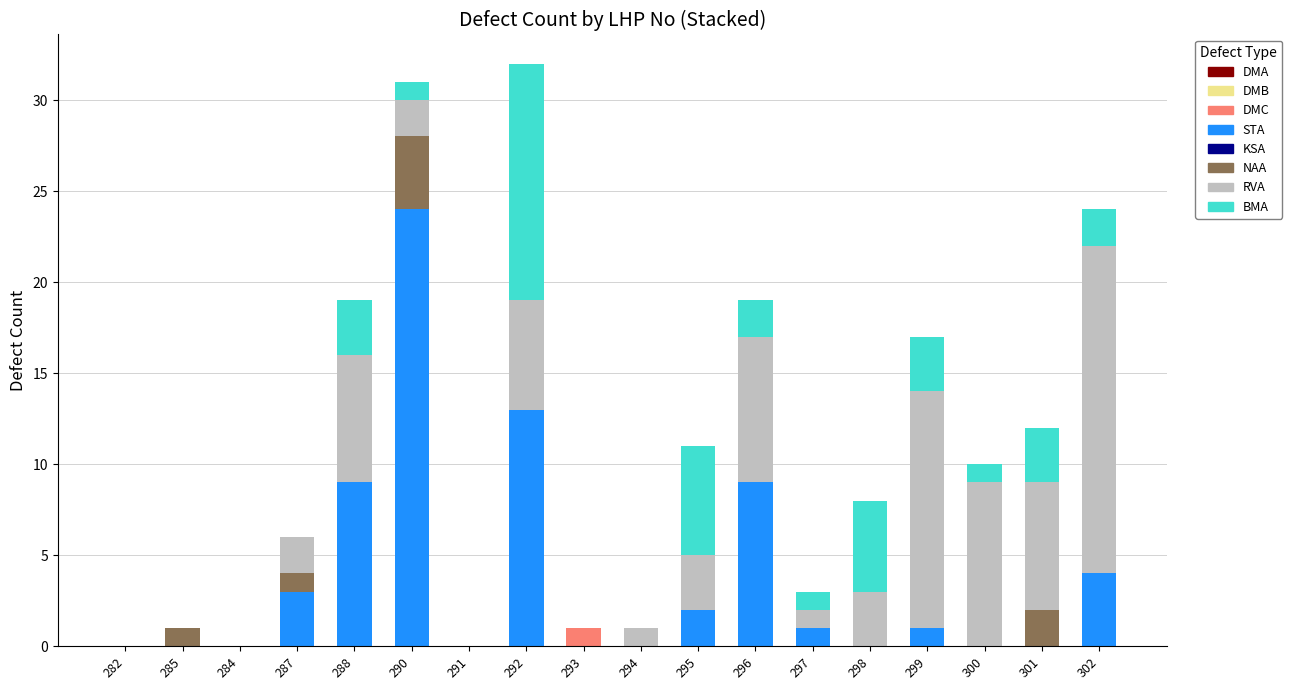

Is it true that DMC equals 0 at 284?

True